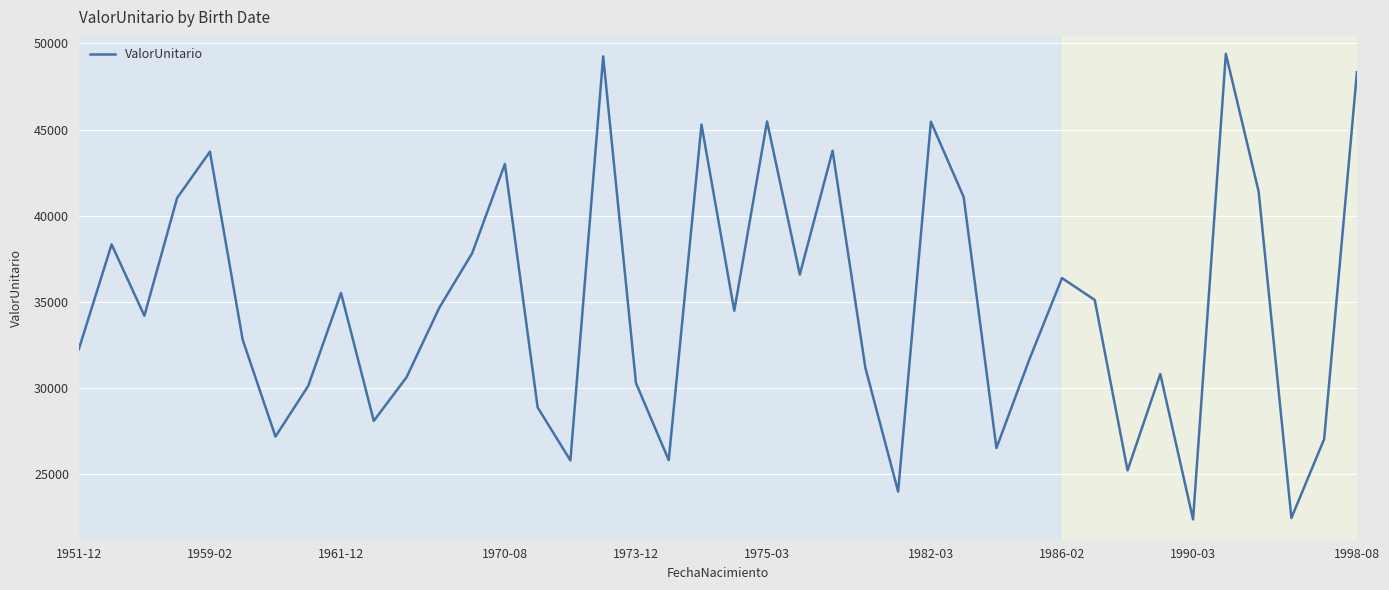

What is the difference between the maximum and minimum values?

27024.7